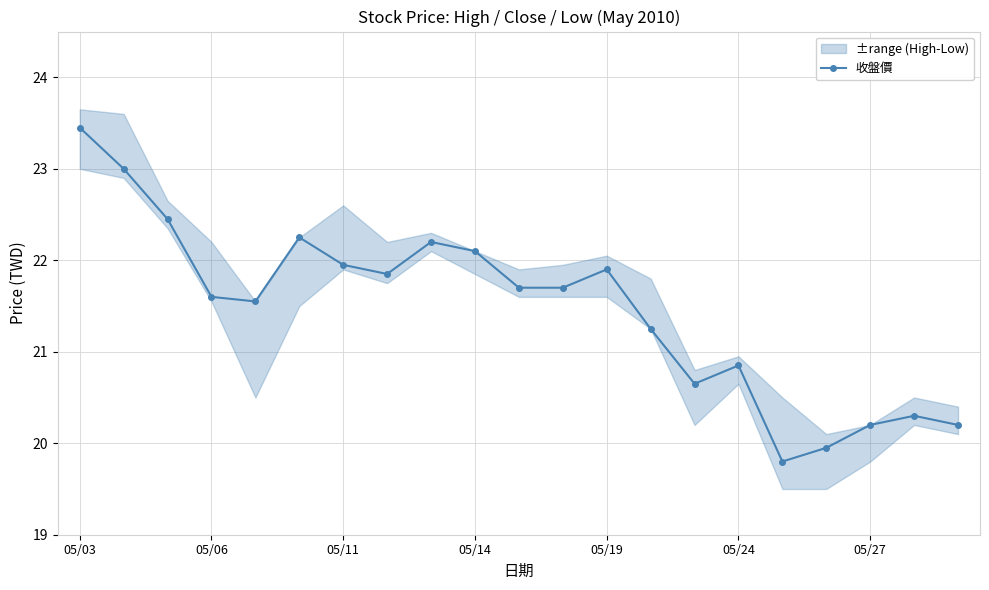

True or false: 收盤價 has more than 2 points higher than both neighbors.

True